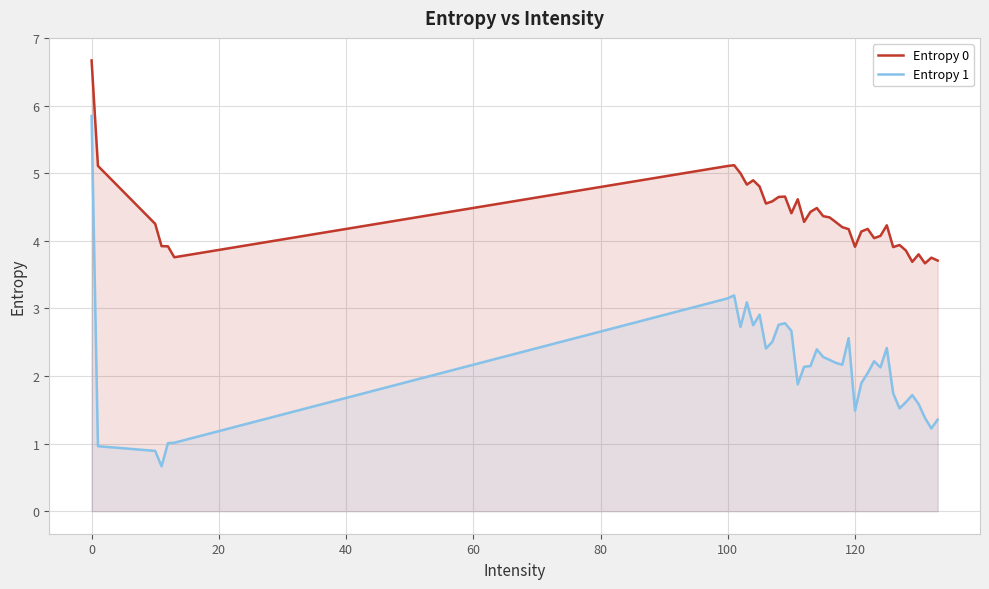

What is the minimum value for Entropy 0?

3.7